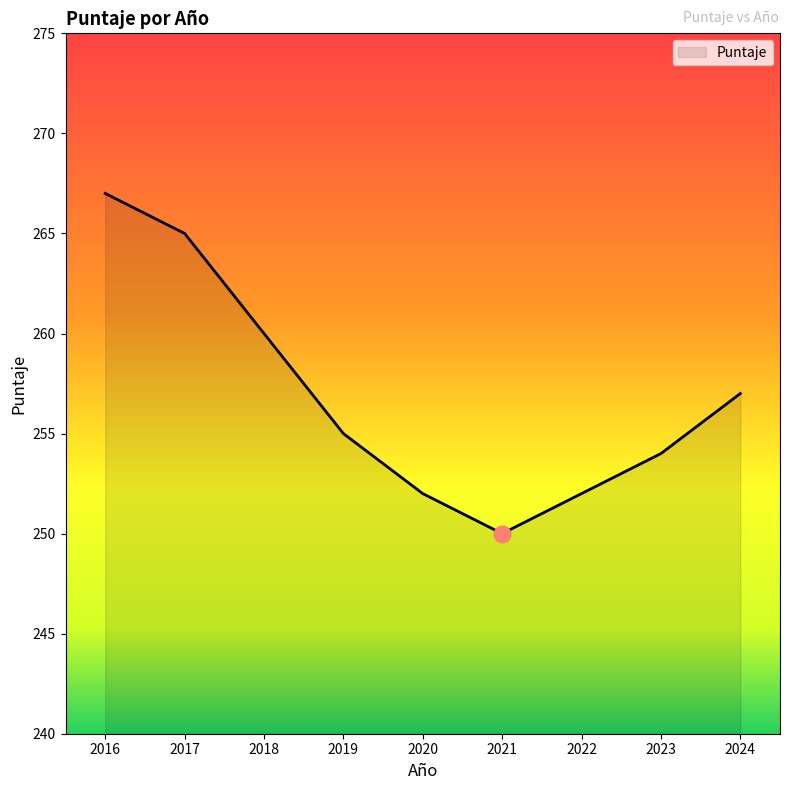

The value at 2023 is 254. True or false?

True